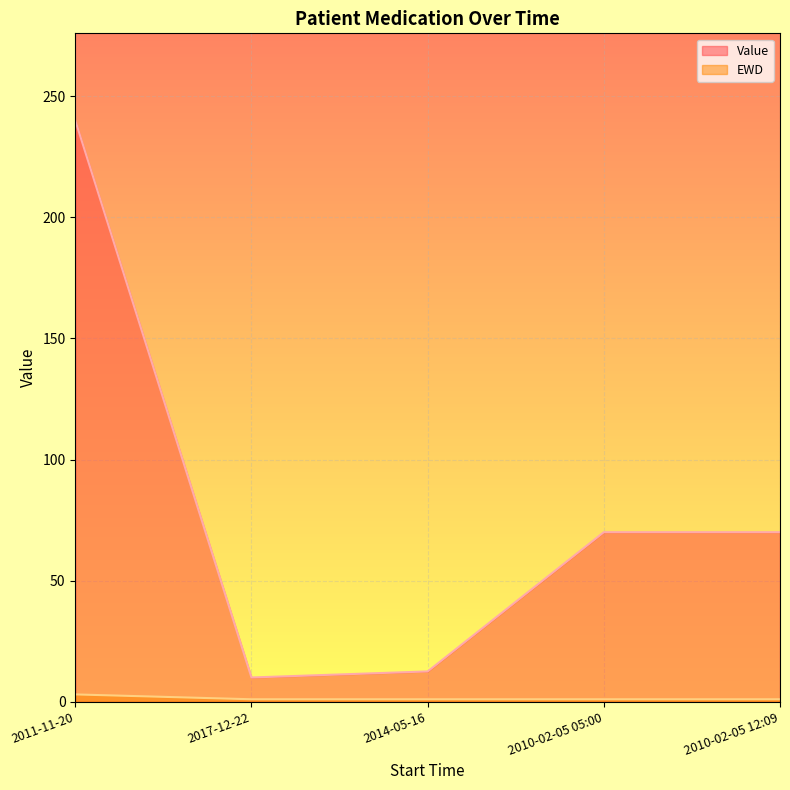

Reading left to right, what are all the values shown in this chart?

Value: 240.0	10.0	12.5	70.0	70.0
EWD: 3.0	1.0	1.0	1.0	1.0